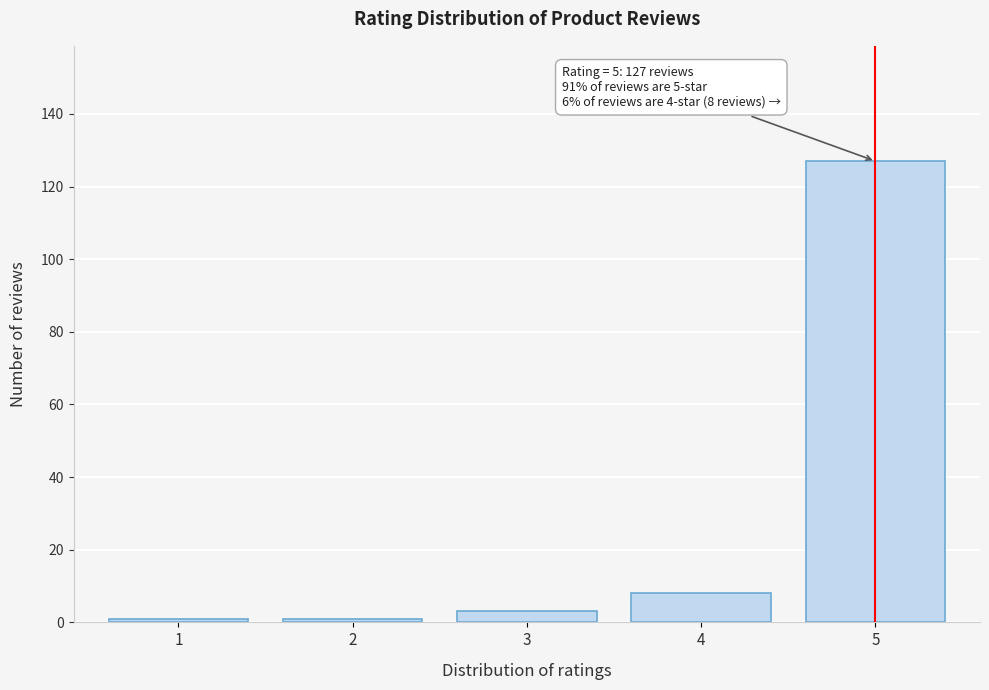

Reading left to right, list all the values displayed in this chart.

1	1	3	8	127